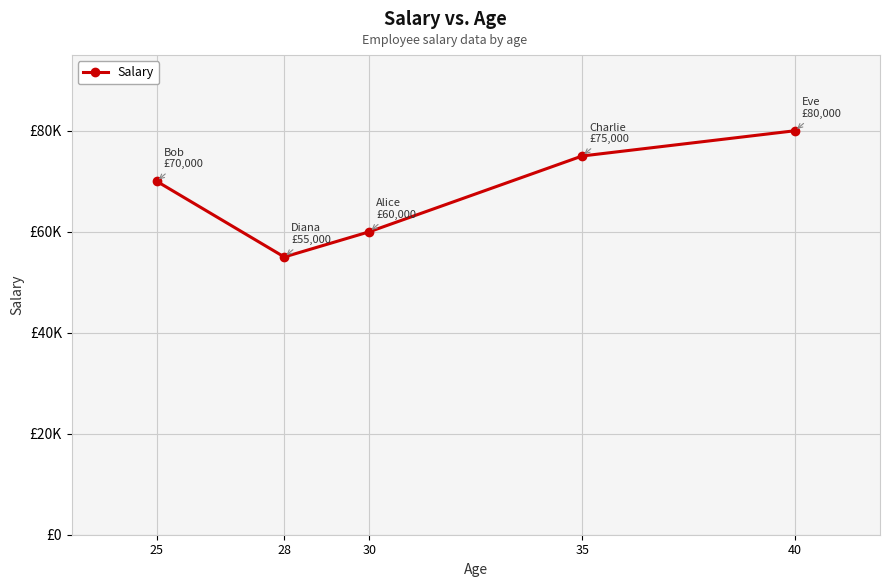

Where is the data nearest to the value 67500?

25